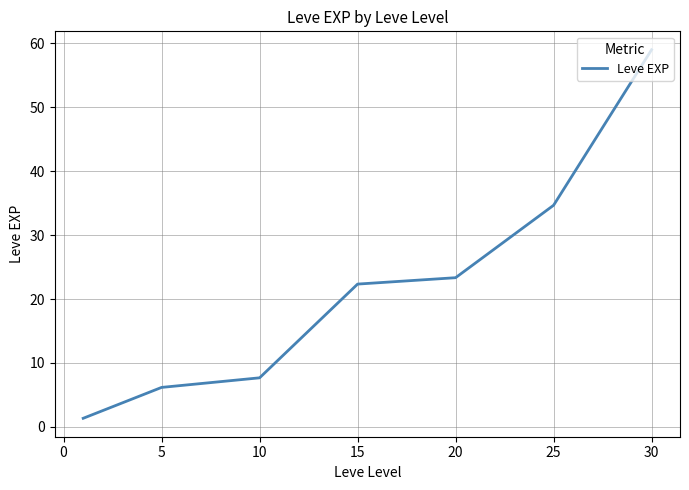

True or false: the data has more than 2 interior local peaks.

False